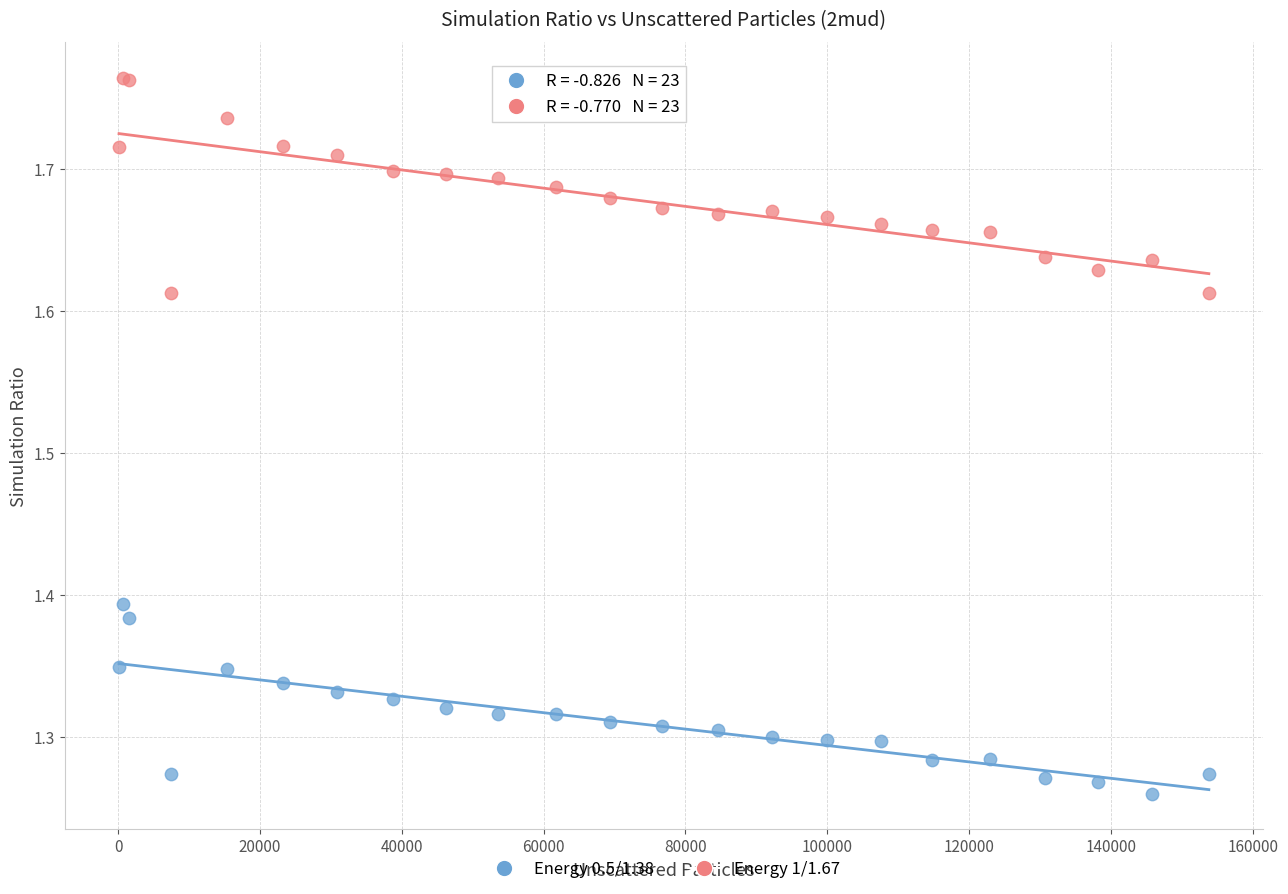

What is the X range (max minus min) for the scatter plot?

153674.0